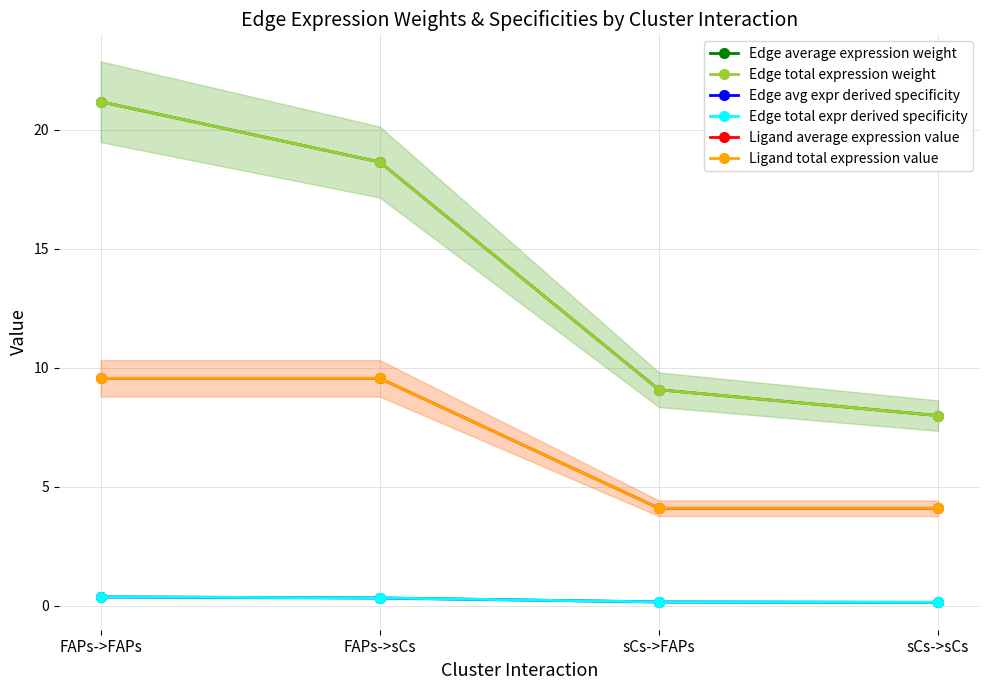

Which category has the lowest value in the Edge total expression weight series?

sCs->sCs